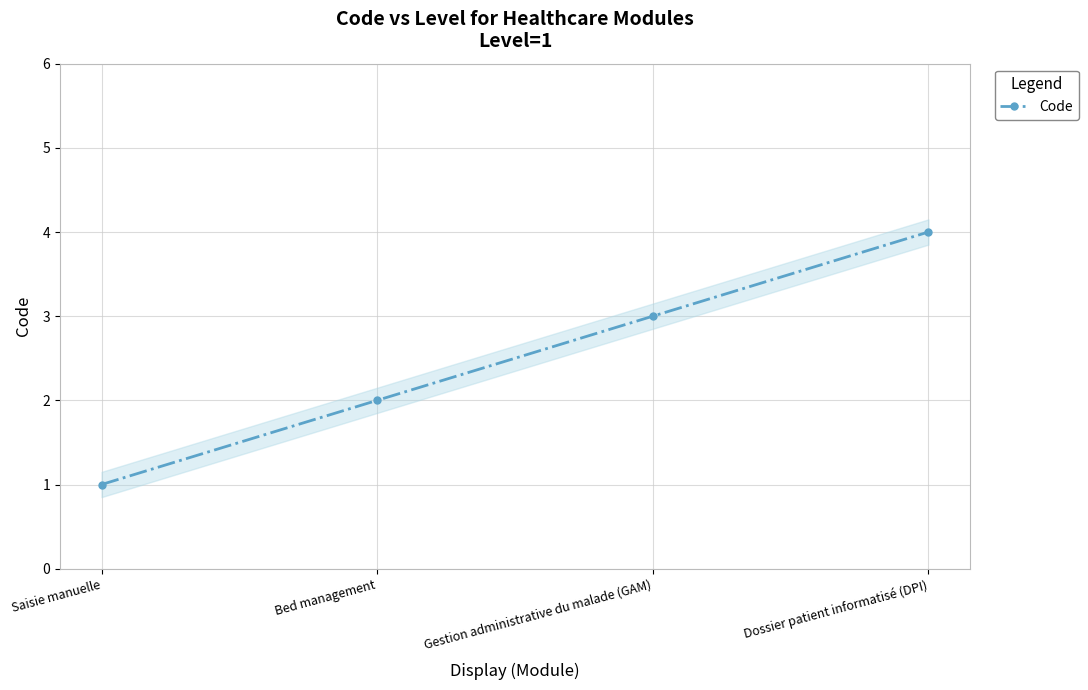

Which label corresponds to the smallest value in the chart?

Saisie manuelle